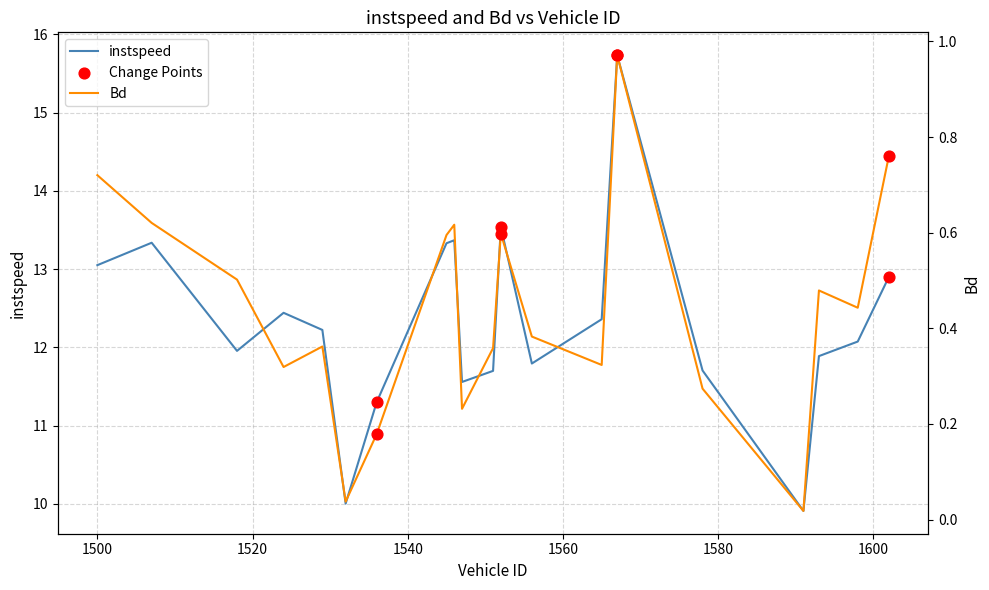

At which category is the sum across all series the highest?

1567